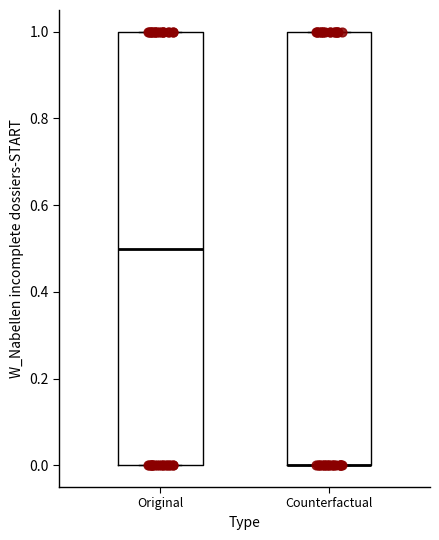

Reading left to right, read every box against the y-axis: the position of its median line, the range the box covers, and the ends of its whiskers. The values are not printed on the chart, so give them approximately, as read against the axis.

Original: median 0.5, box 0.0 to 1.0, whiskers 0.0 to 1.0
Counterfactual: median 0.0 (drawn on the box's lower edge), box 0.0 to 1.0, whiskers 0.0 to 1.0